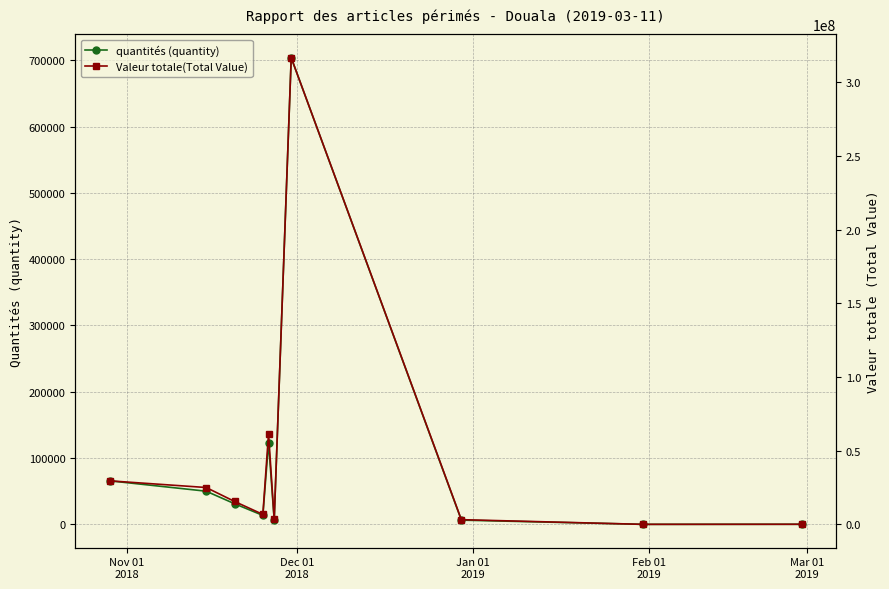

What is the average value of the Valeur totale(Total Value) series?

46175648.1